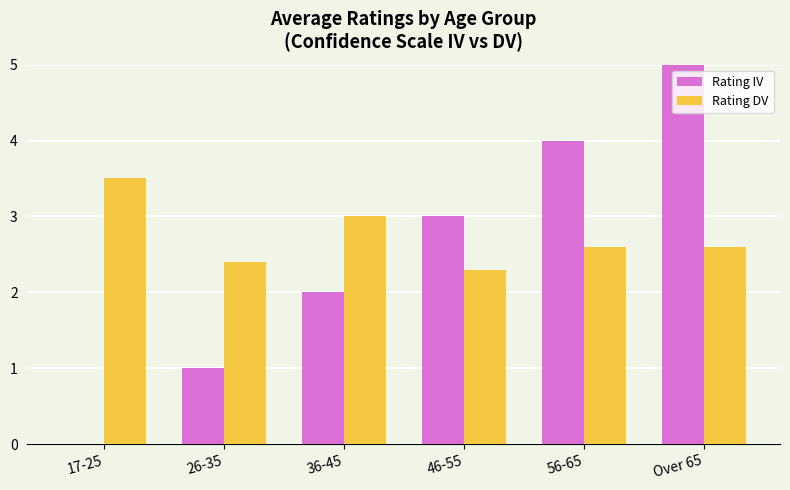

The Rating IV series shows -3.0 at 17-25. True or false?

False